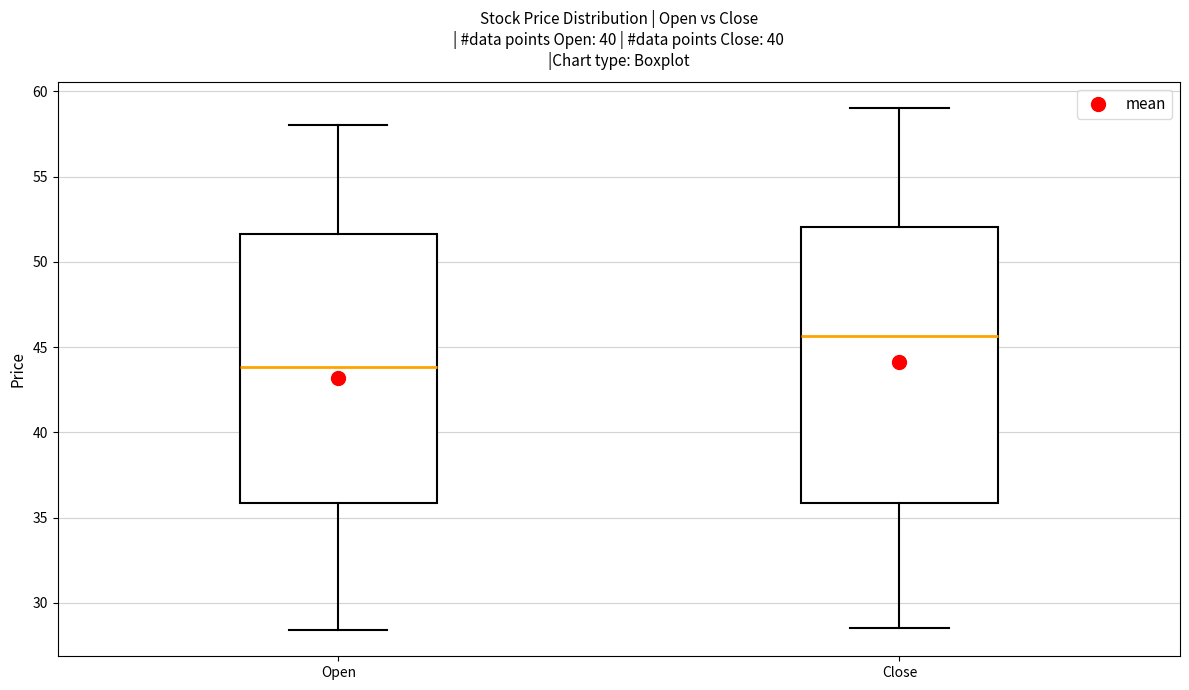

Where is the lower edge of the box for Open on the y-axis? The values are not printed on the chart, so give them approximately, as read against the axis.

36.0